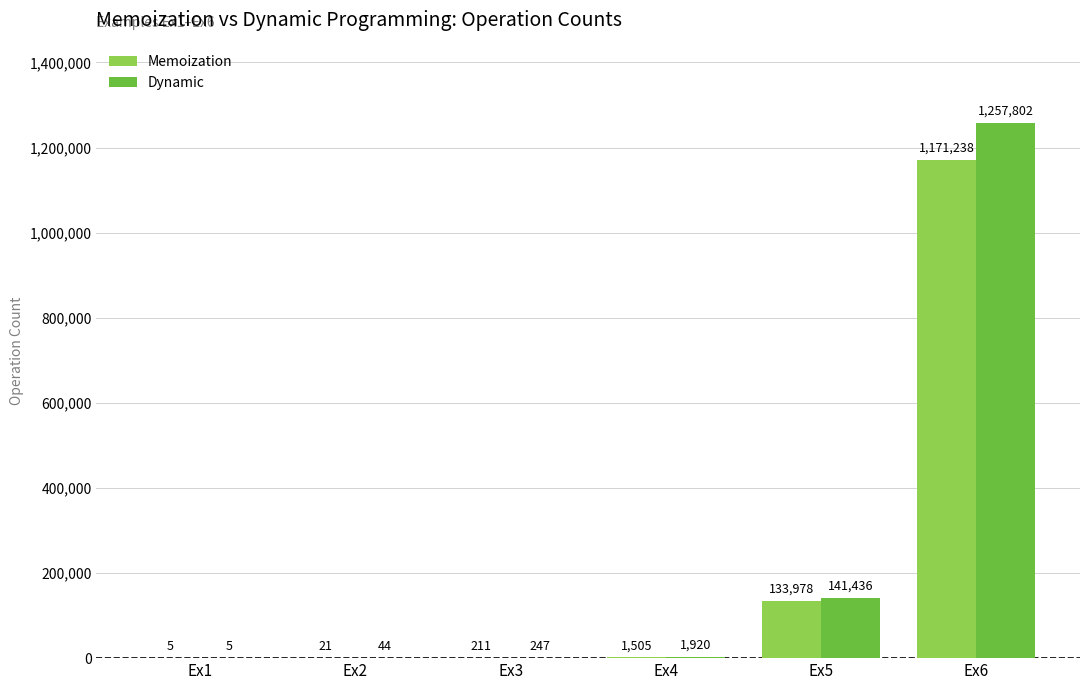

True or false: Dynamic has a value of 247 at Ex3.

True